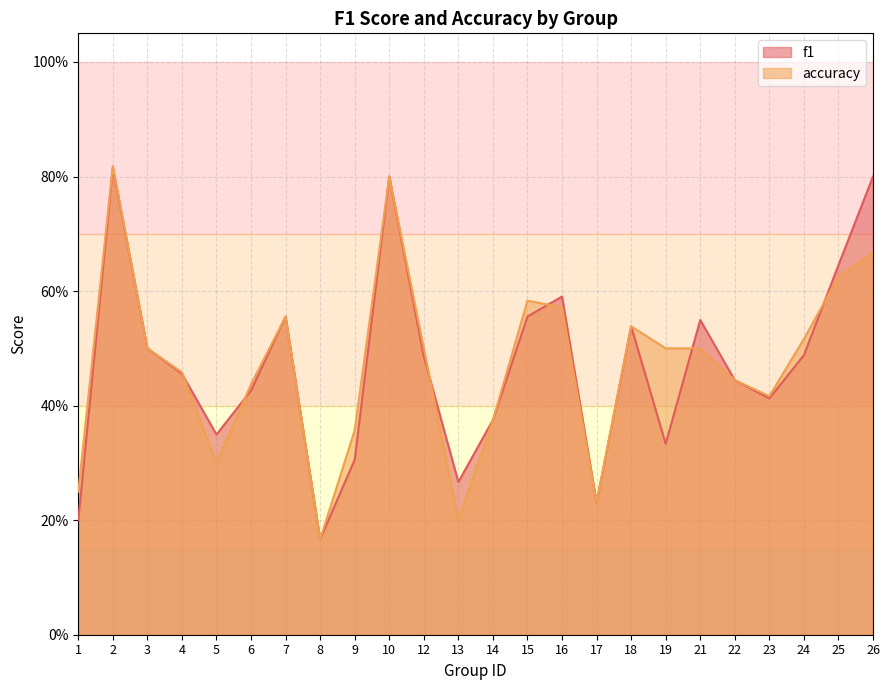

Is the value of accuracy at 13 greater than the value of f1 at 10?

No